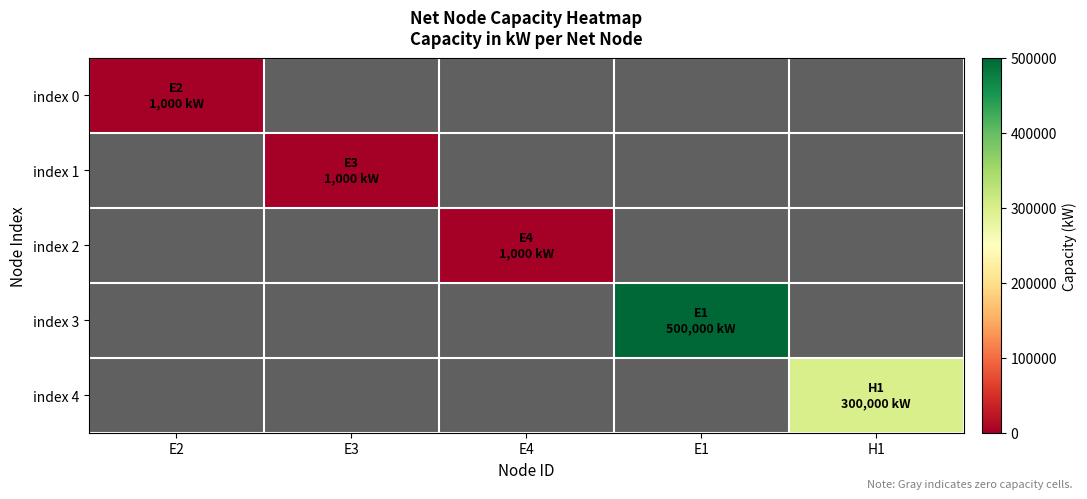

Where is index 3 nearest to the value 250000?

E2